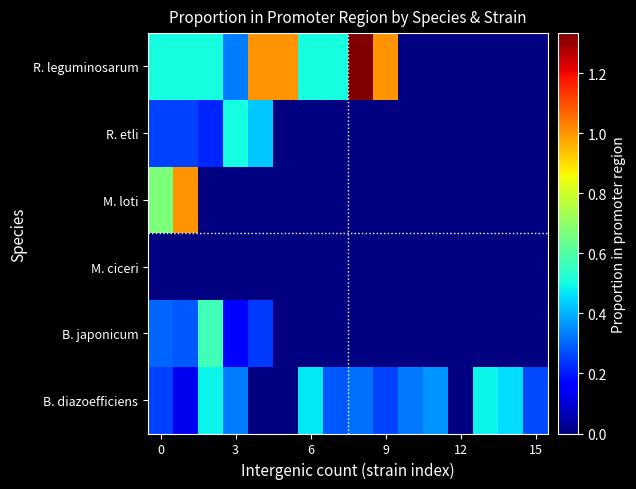

What is the greatest value displayed?

1.3